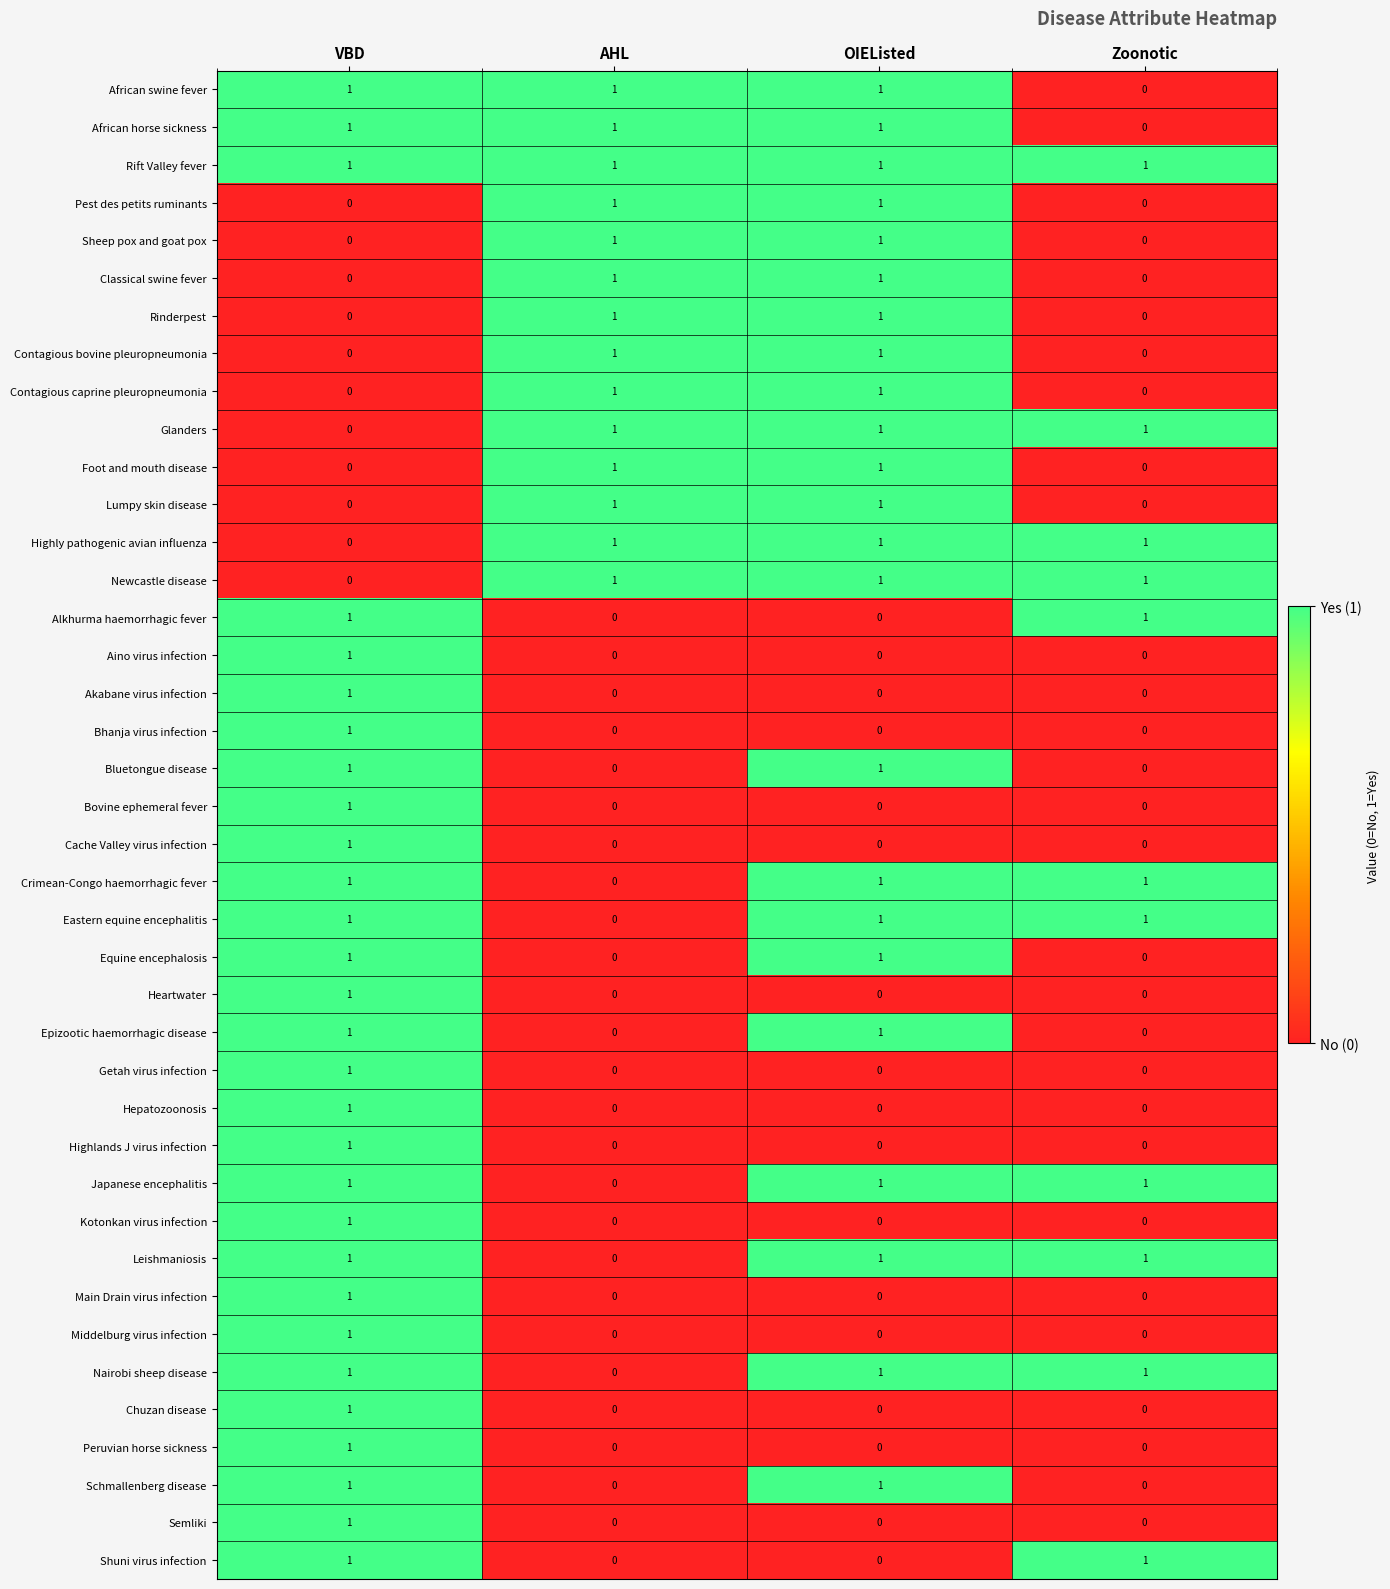

True or false: Alkhurma haemorrhagic fever has a value of 1 at VBD.

True